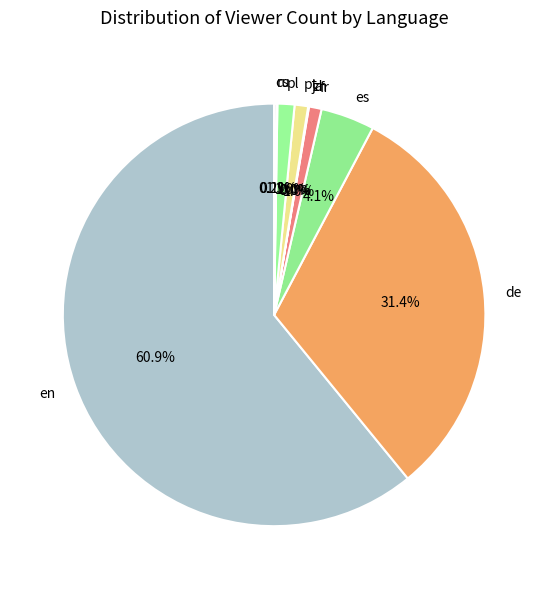

Which category has the biggest portion of the pie?

en